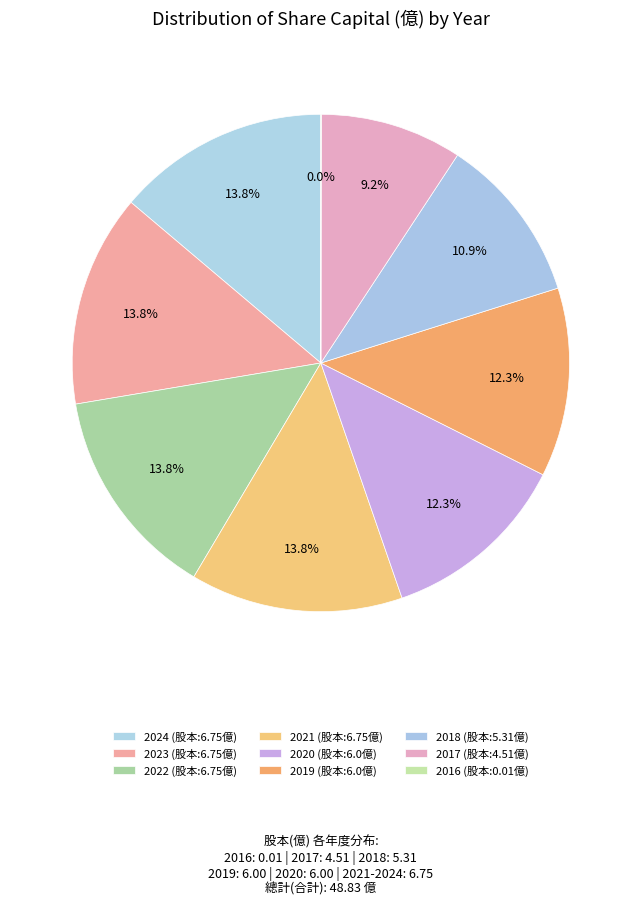

Rank the categories by value from highest to lowest.

2024, 2023, 2022, 2021, 2020, 2019, 2018, 2017, 2016